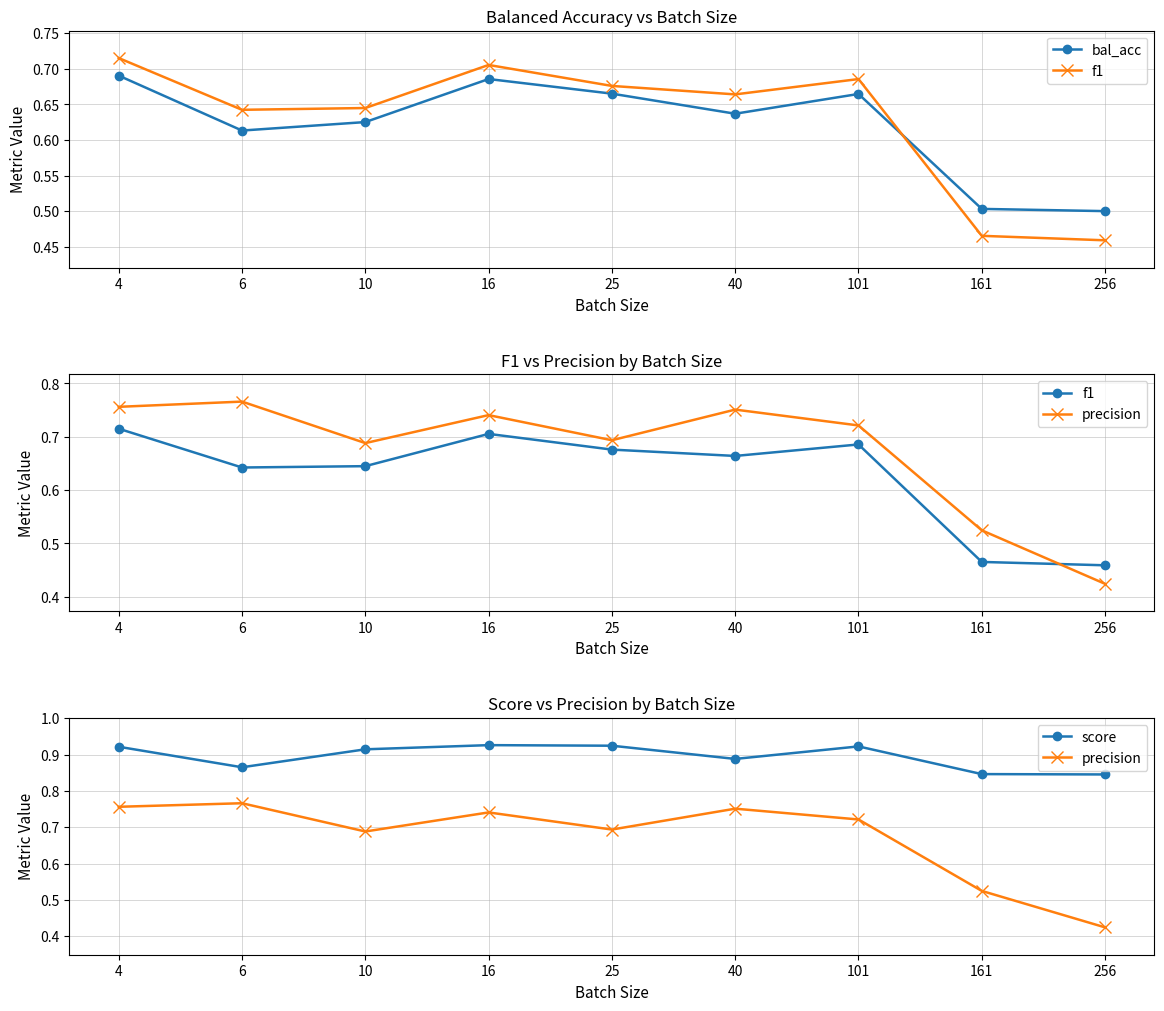

Reading right to left, extract all data points from this chart.

bal_acc: 0.5	0.5	0.7	0.6	0.7	0.7	0.6	0.6	0.7
f1: 0.5	0.5	0.7	0.7	0.7	0.7	0.6	0.6	0.7
precision: 0.4	0.5	0.7	0.8	0.7	0.7	0.7	0.8	0.8
score: 0.8	0.8	0.9	0.9	0.9	0.9	0.9	0.9	0.9